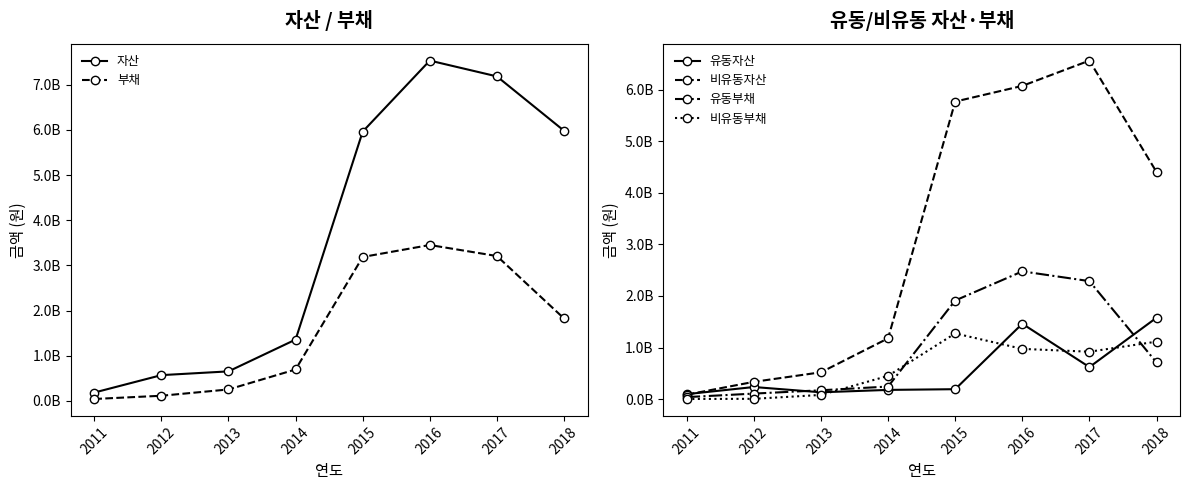

How many data points in 비유동자산 are above 4402724933?

3